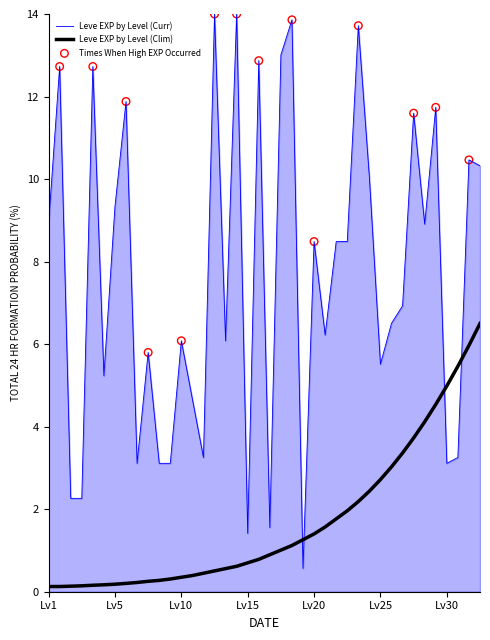

Which series has the largest total across all categories?

Leve EXP by Level (Curr)